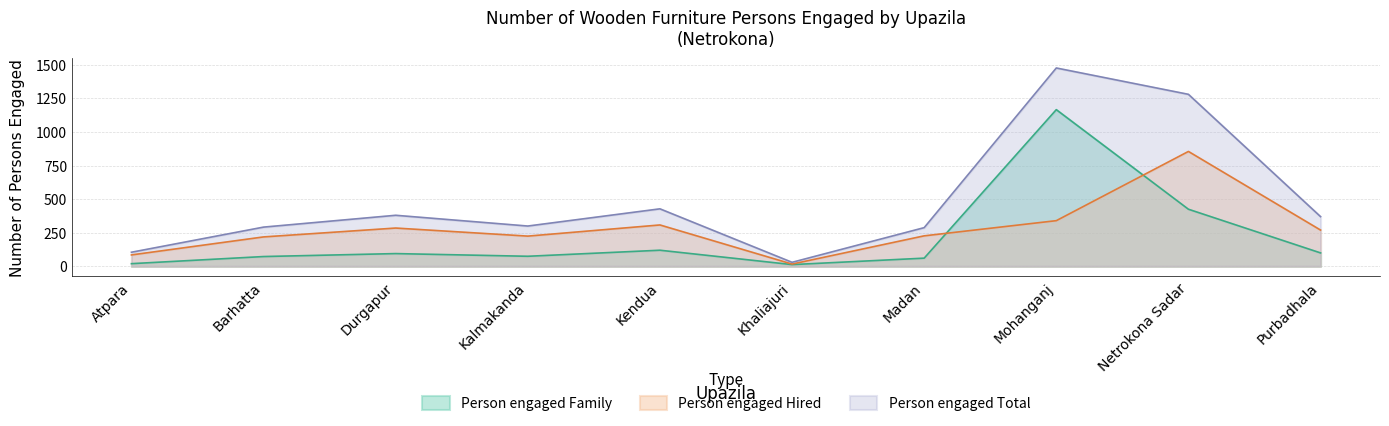

True or false: Person engaged Total and Person engaged Hired intersect in this chart.

False